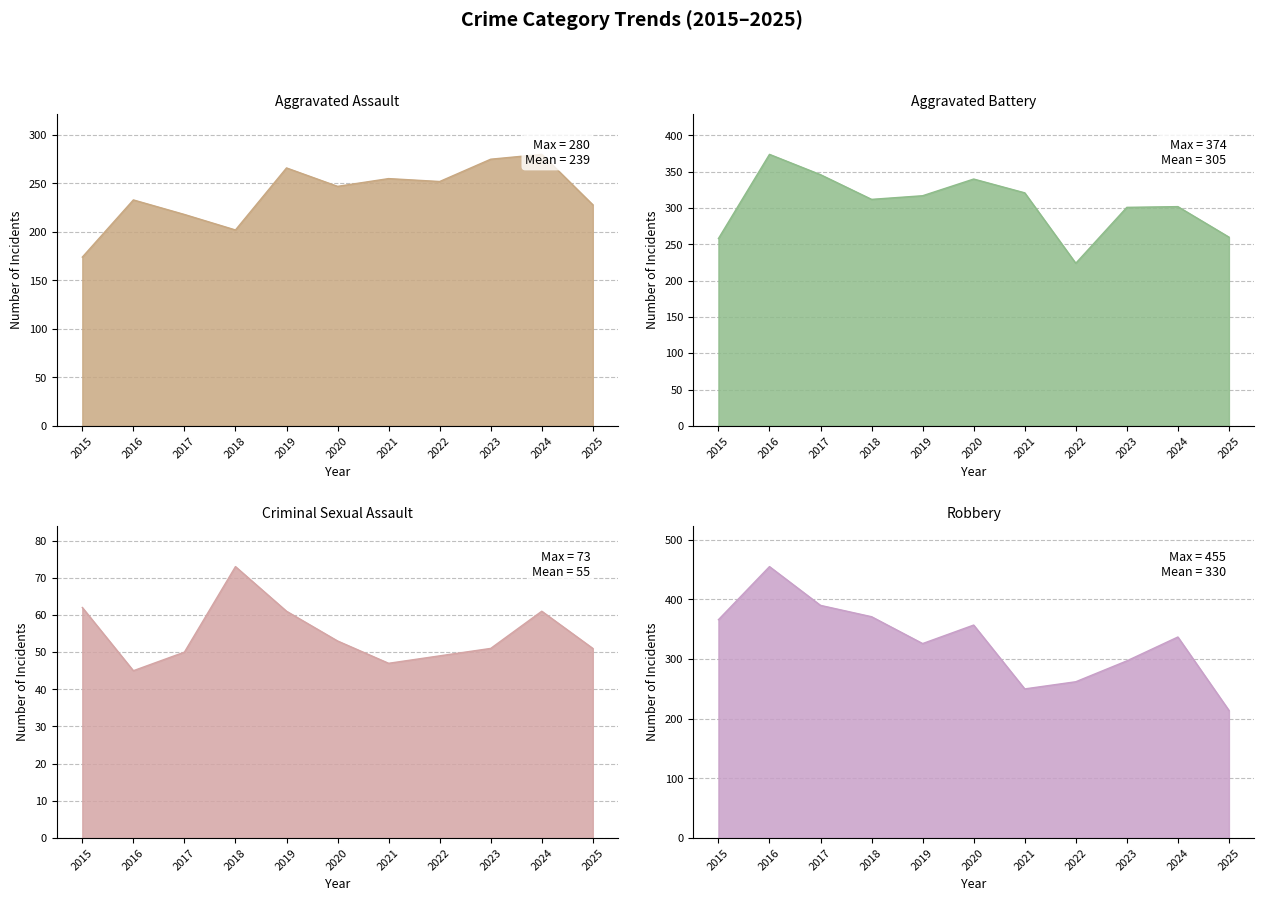

Read the Criminal Sexual Assault value at 2019, to the nearest 5.

60